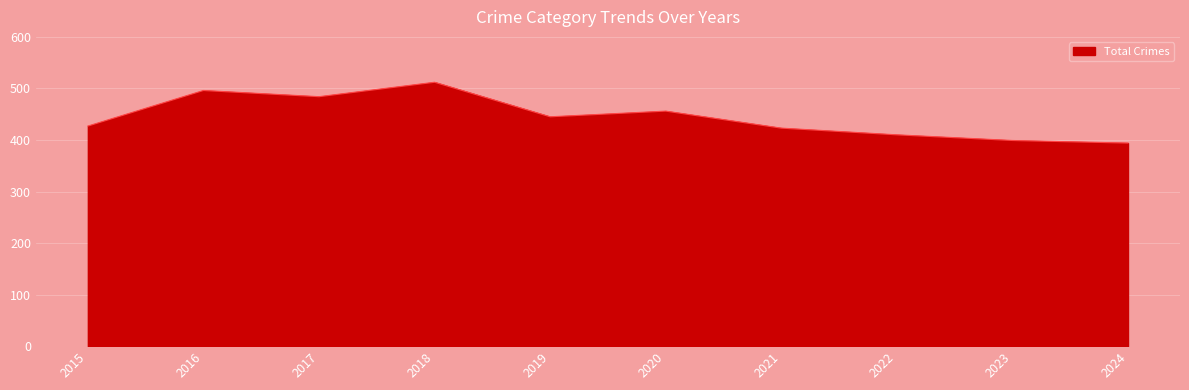

What is the difference between the values at 2021 and 2020?

33